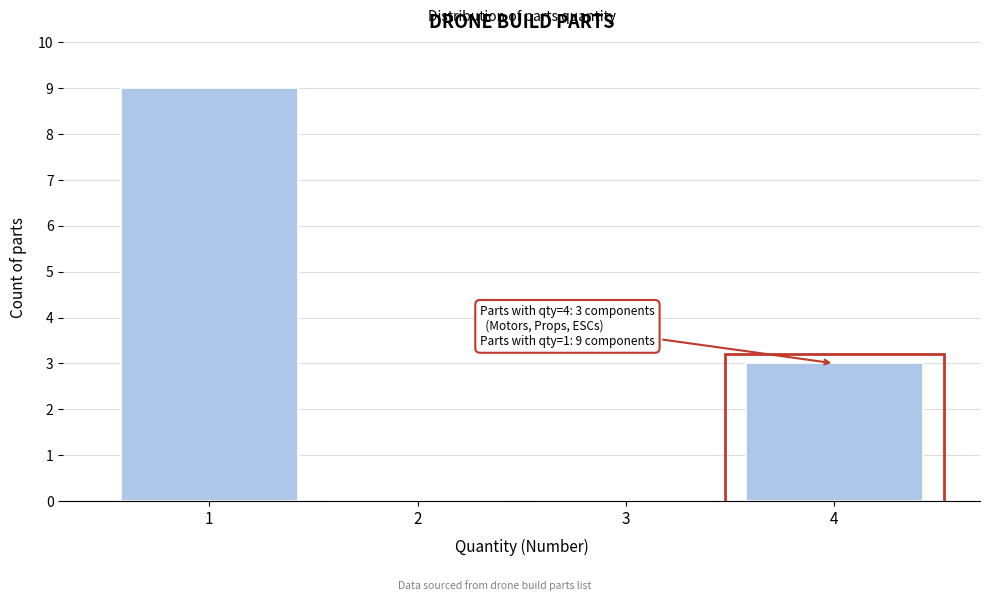

Reading left to right, what are all the values shown in this chart?

1=9	2=0	3=0	4=3